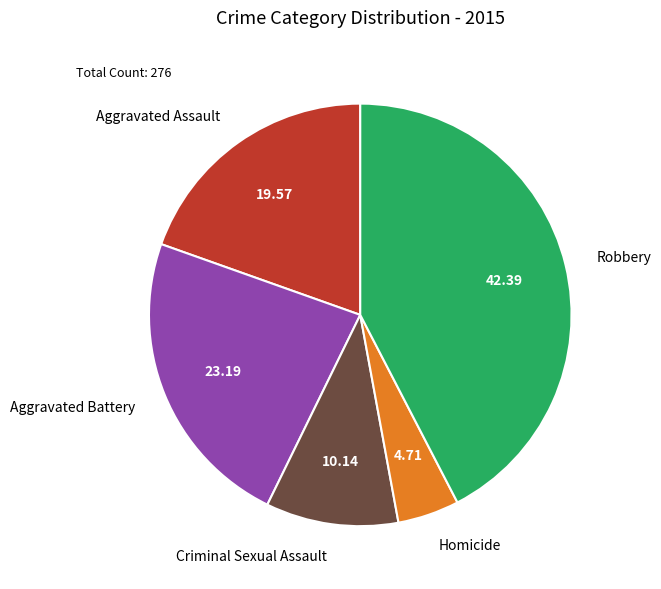

Rank the categories by value from highest to lowest.

Robbery, Aggravated Battery, Aggravated Assault, Criminal Sexual Assault, Homicide